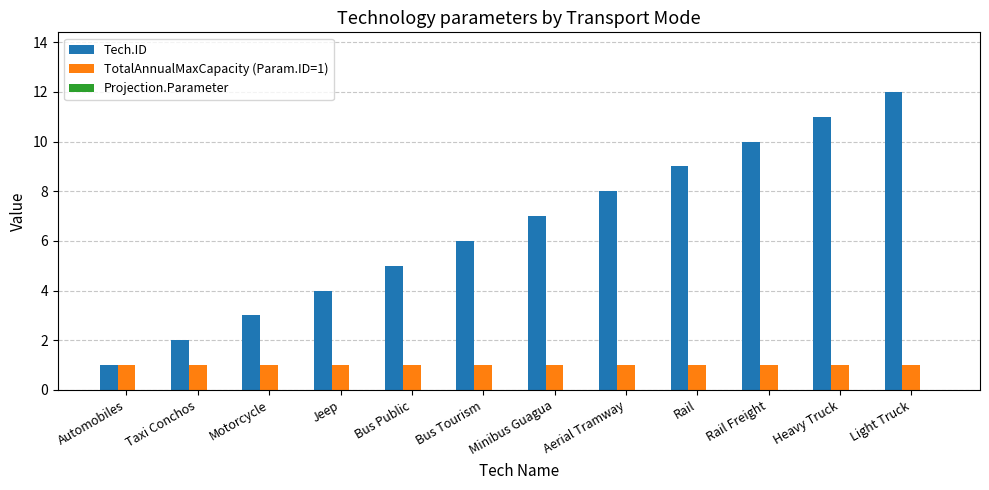

What is the label of the 2nd bar from the left?

Taxi Conchos